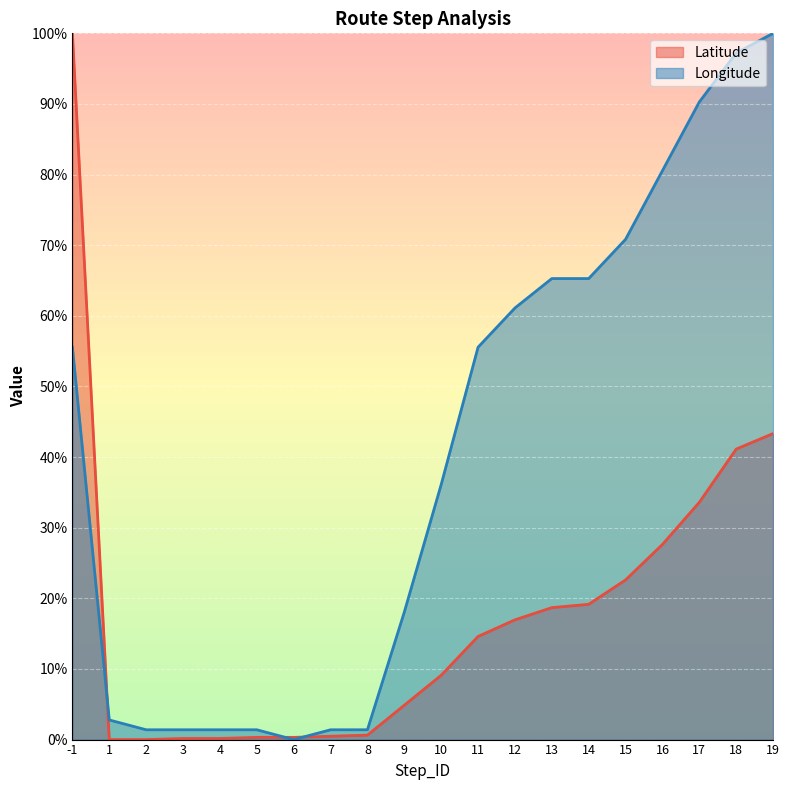

Count the number of categories in the chart.

20